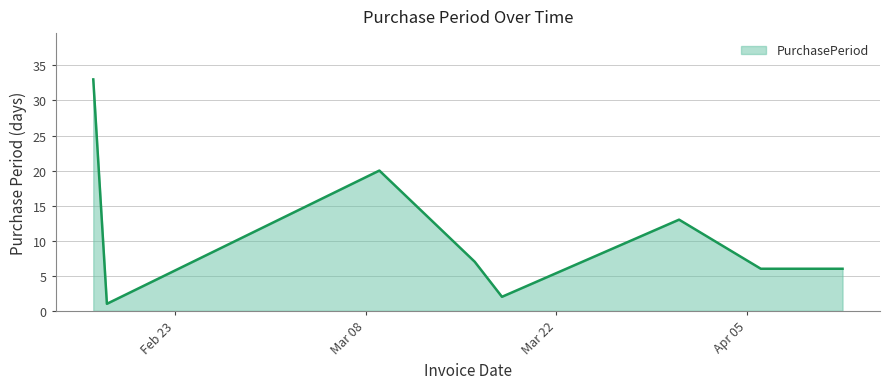

What is the sum of all values?

88